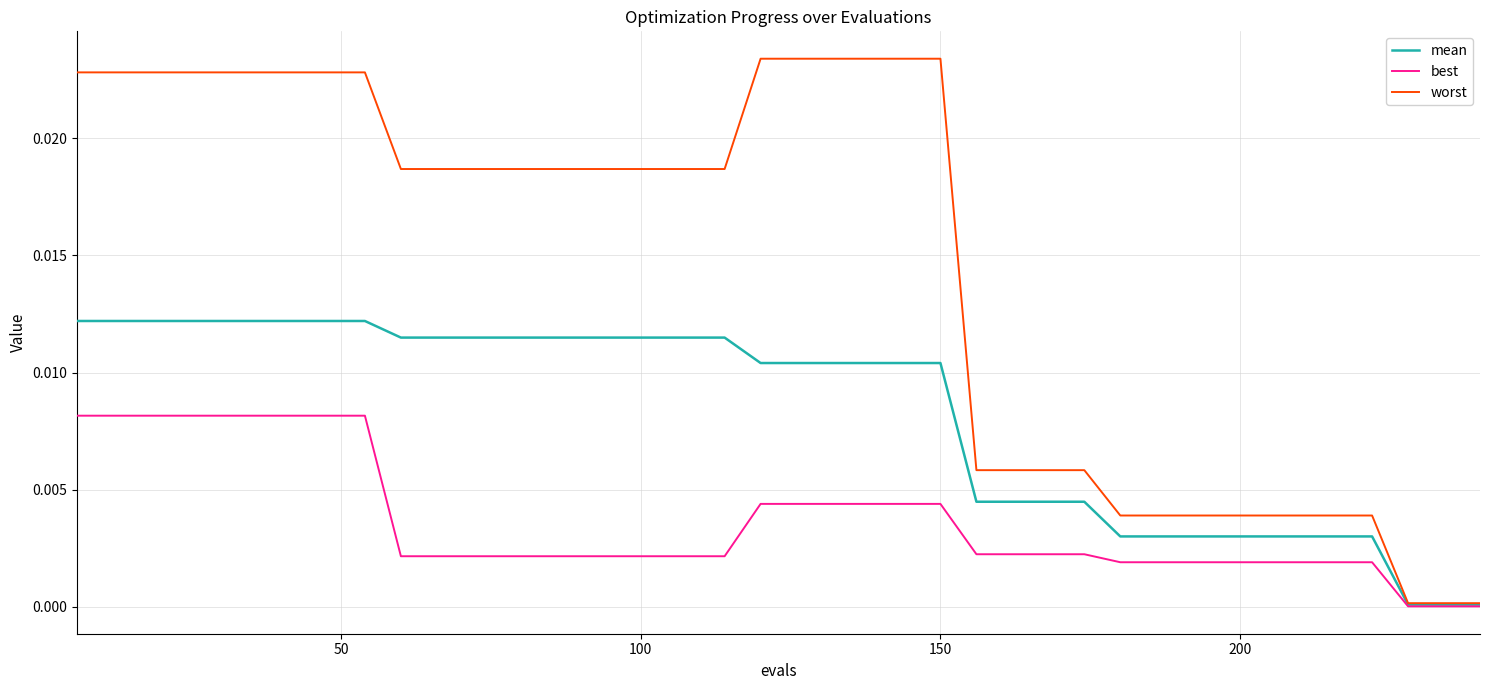

Which series has the largest total across all categories?

worst